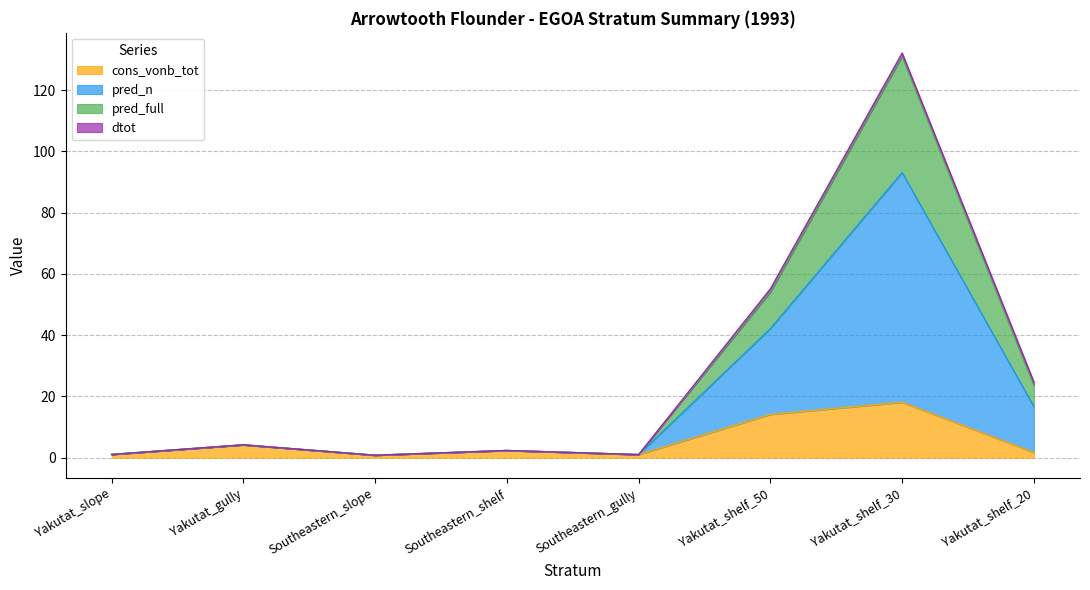

True or false: cons_vonb_tot has a value of 5.6 at Yakutat_shelf_30.

False